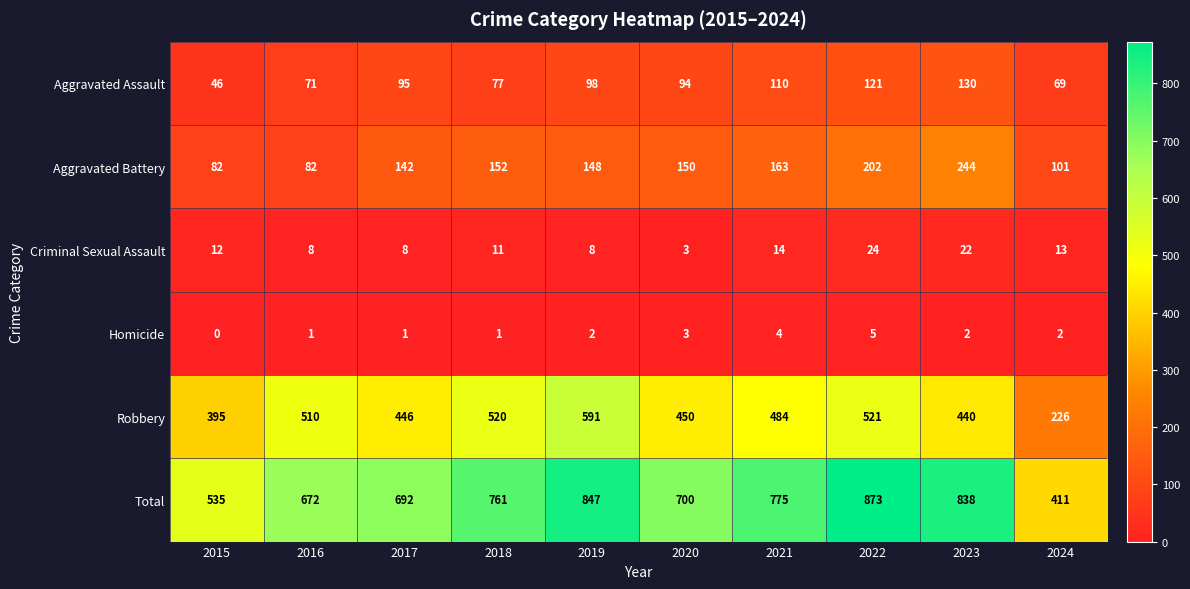

What is the difference between the Aggravated Assault values at 2021 and 2022?

11